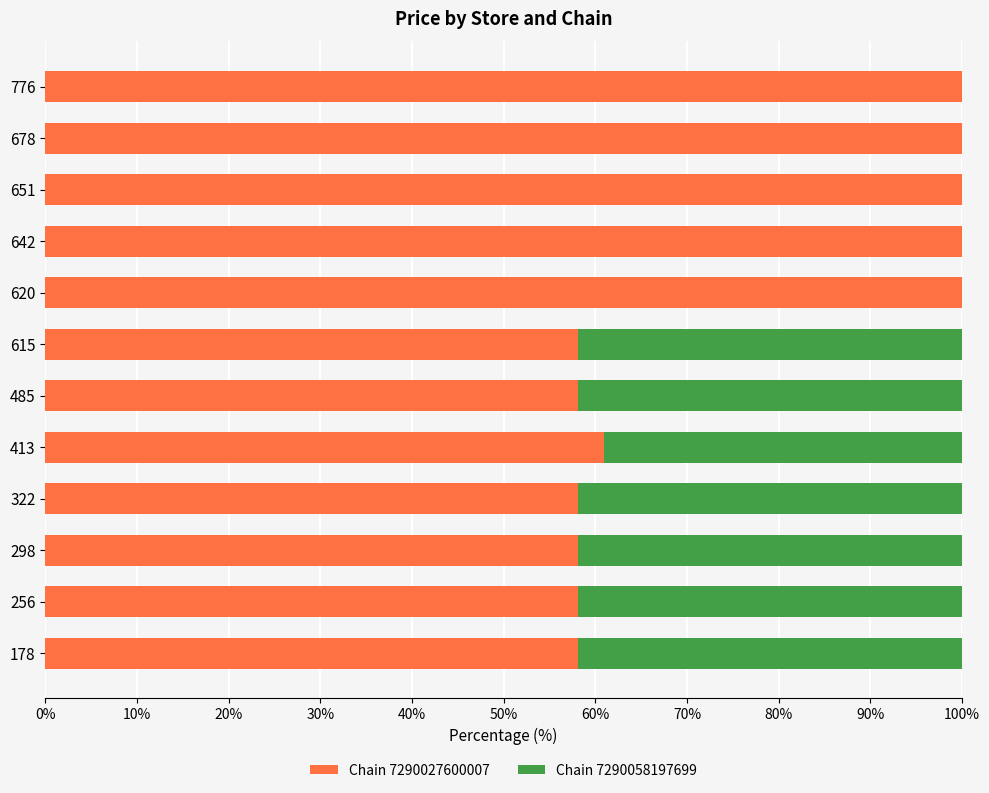

What are all the series names shown in the legend?

Chain 7290027600007, Chain 7290058197699